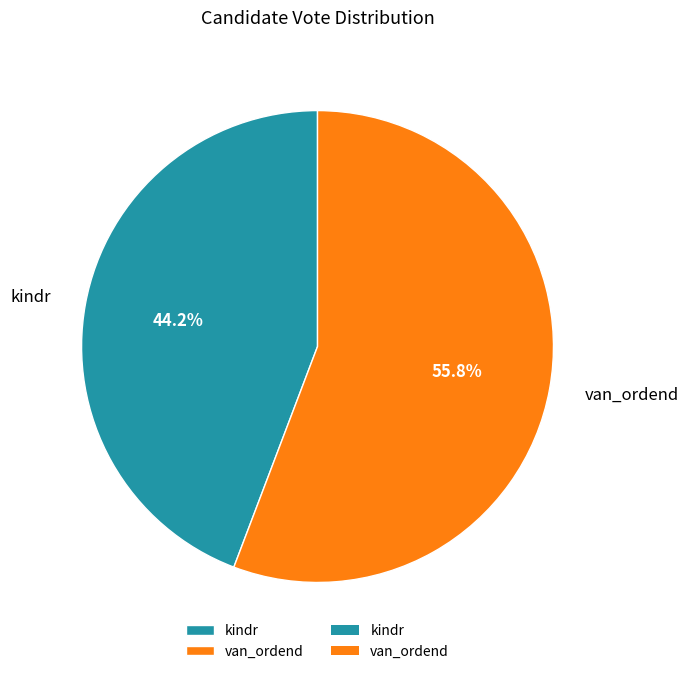

Approximately how many times larger is the value at kindr compared to van_ordend?

0.8